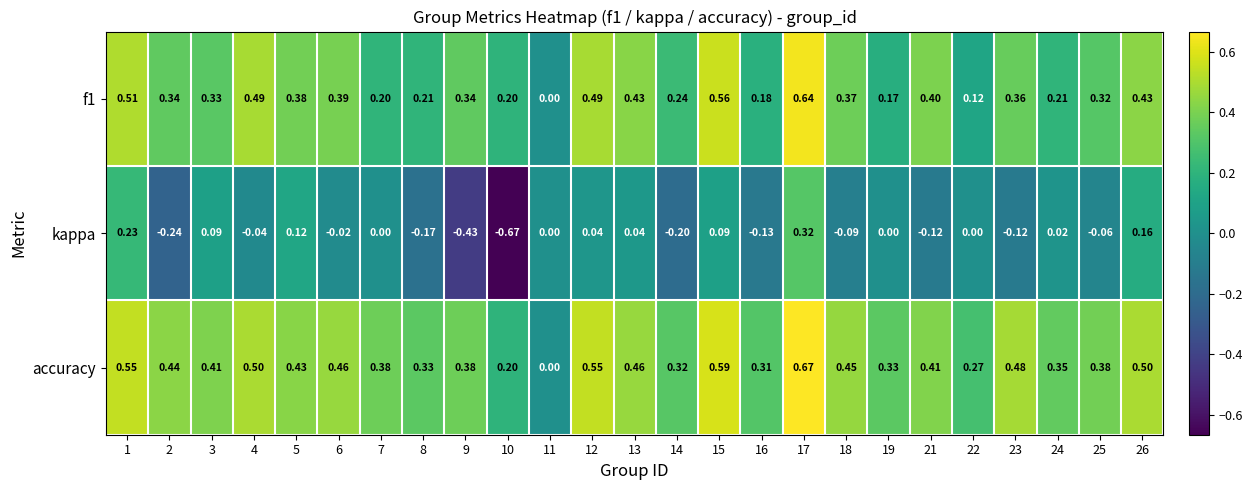

Which series has the largest total across all categories?

accuracy